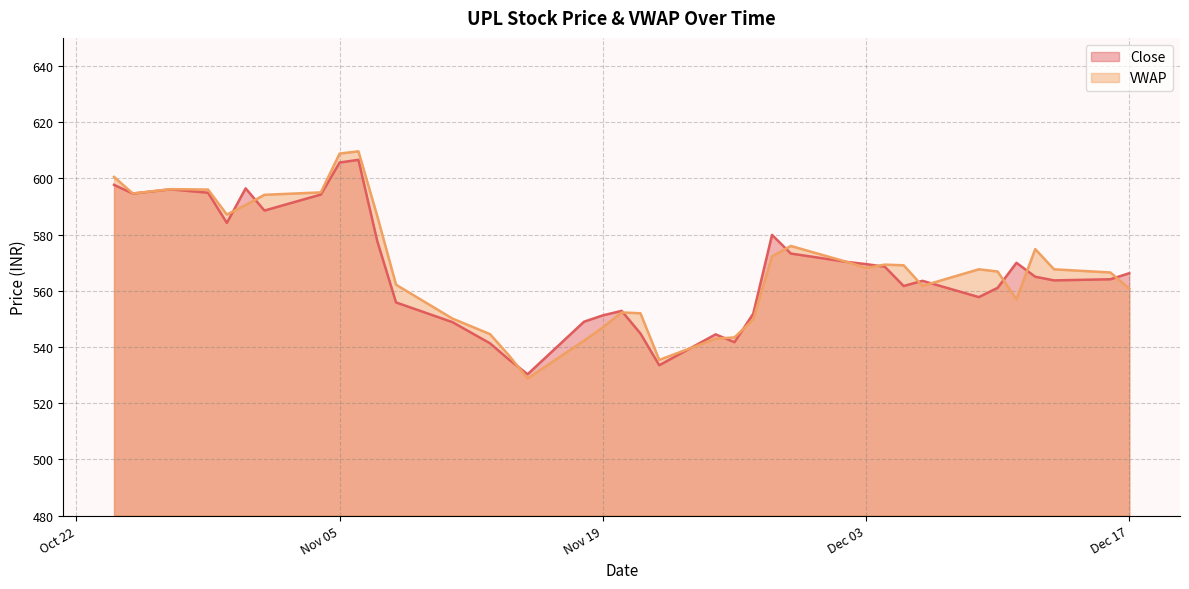

How many data points are less than 565?

19